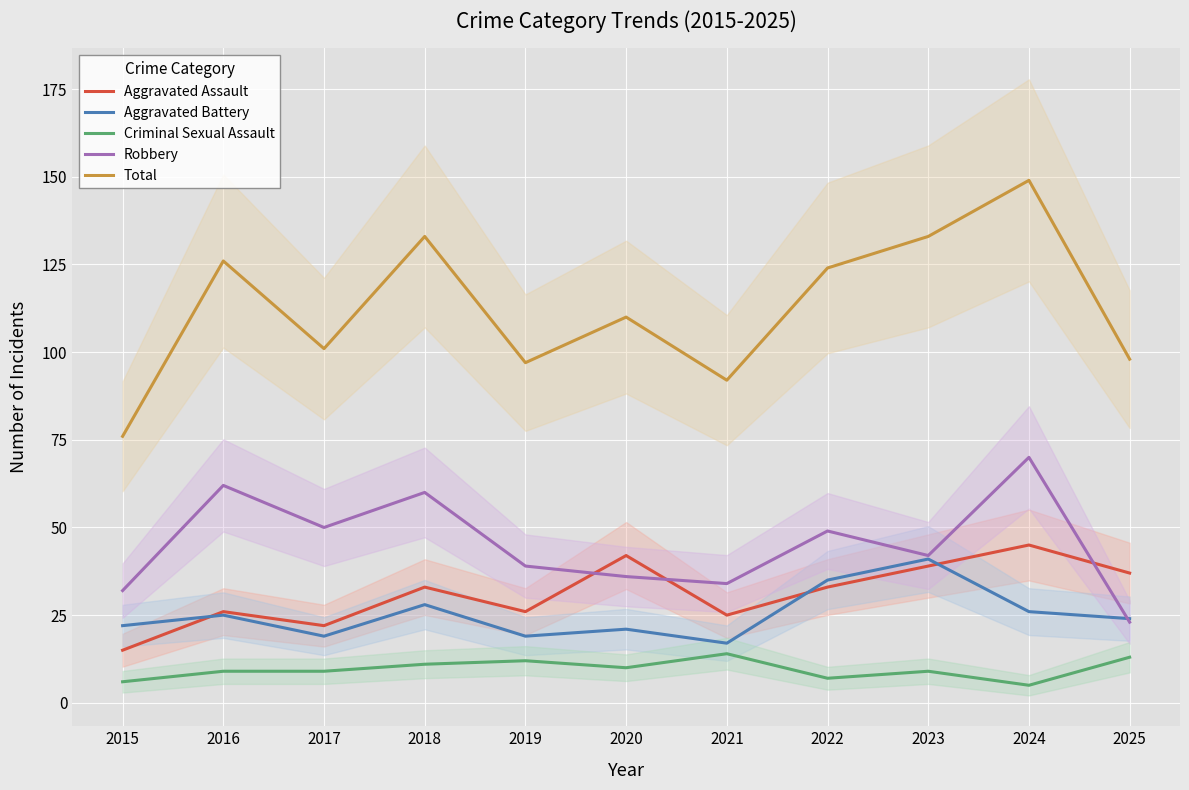

What is the value of the Aggravated Battery point at the 6th from the left?

21